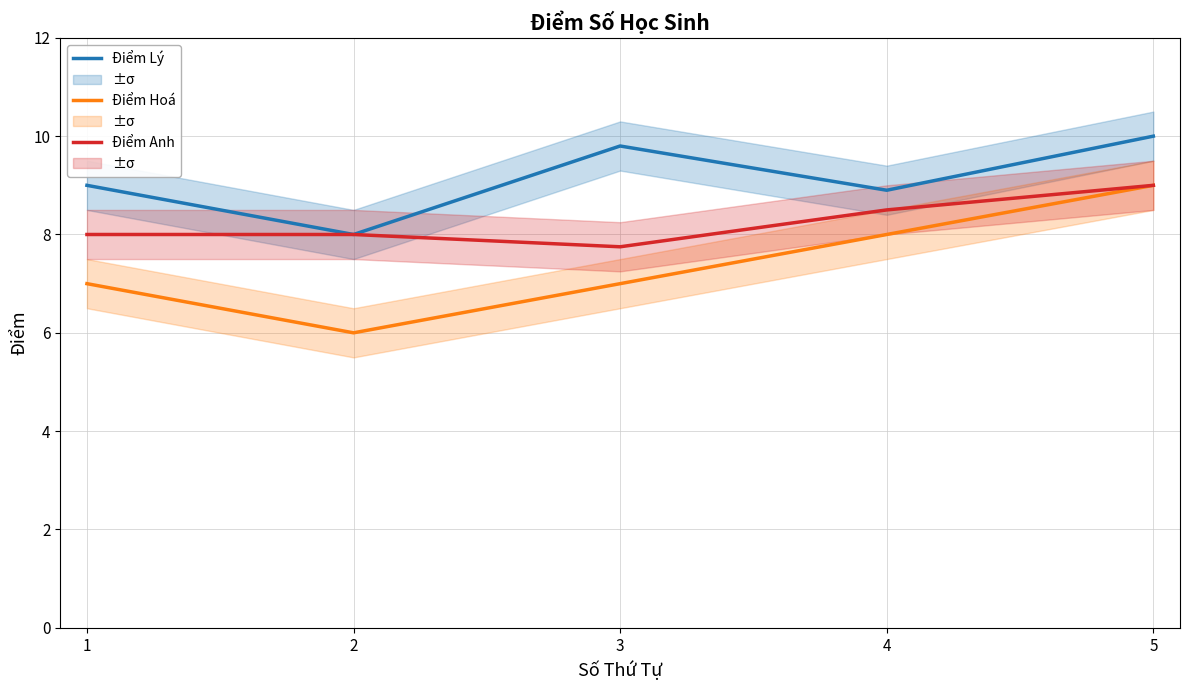

Reading left to right, what are all the values shown in this chart?

Điểm Lý: 1=9.0	2=8.0	3=9.8	4=8.9	5=10.0
Điểm Hoá: 1=7.0	2=6.0	3=7.0	4=8.0	5=9.0
Điểm Anh: 1=8.0	2=8.0	3=7.8	4=8.5	5=9.0